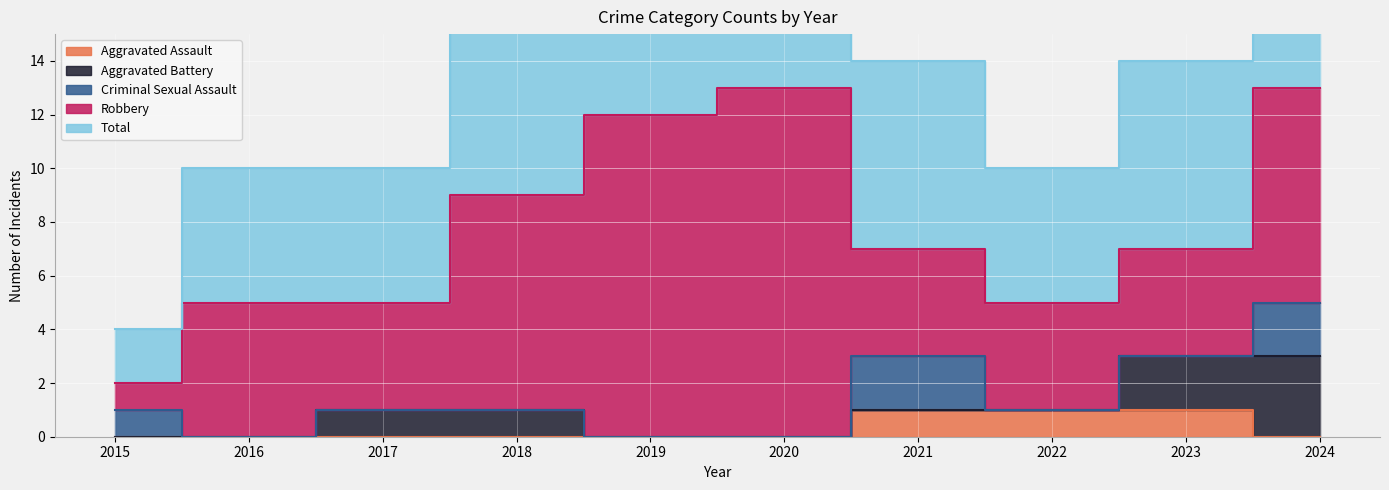

Which series has the largest range (max minus min)?

Robbery